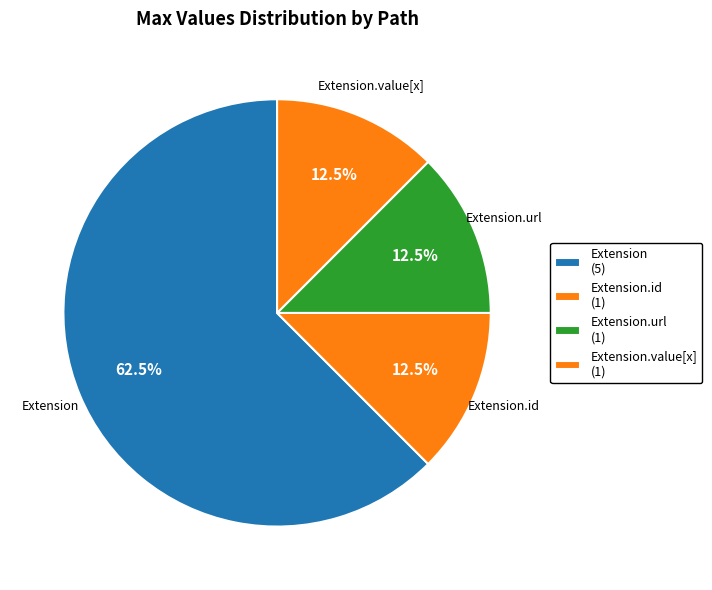

How many segments does this pie chart have?

4